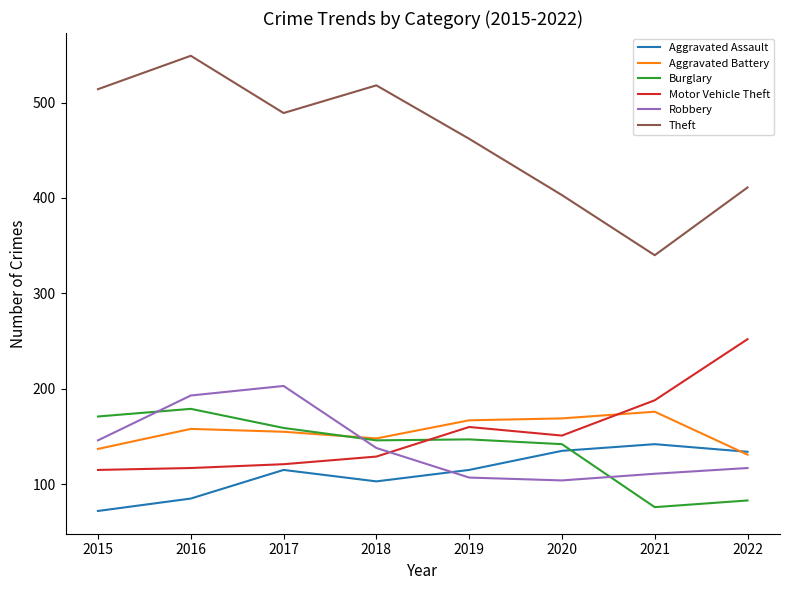

At which category does Theft reach its first local valley?

2017